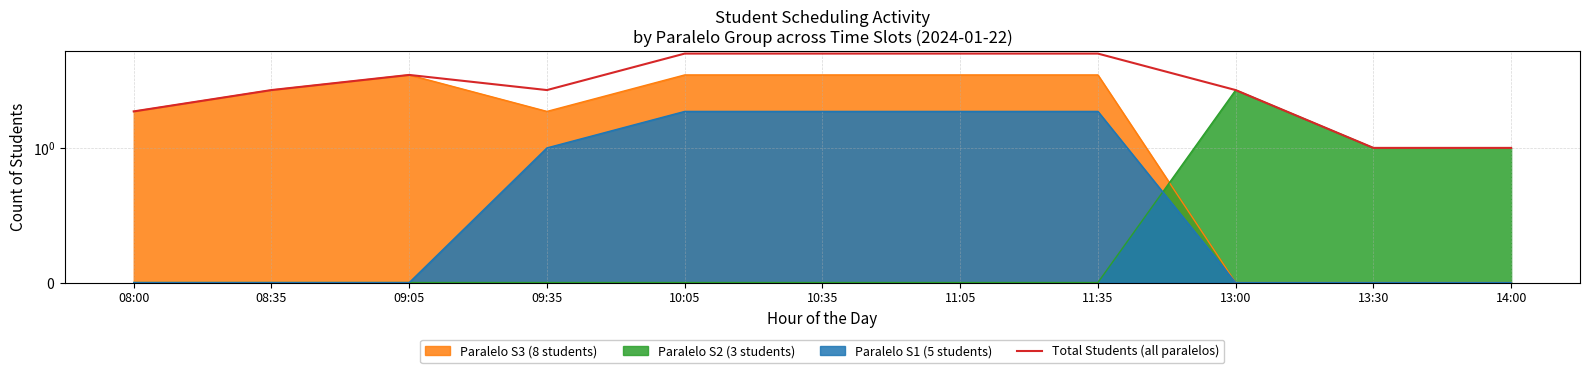

Which category has the lowest value across all series?

13:30